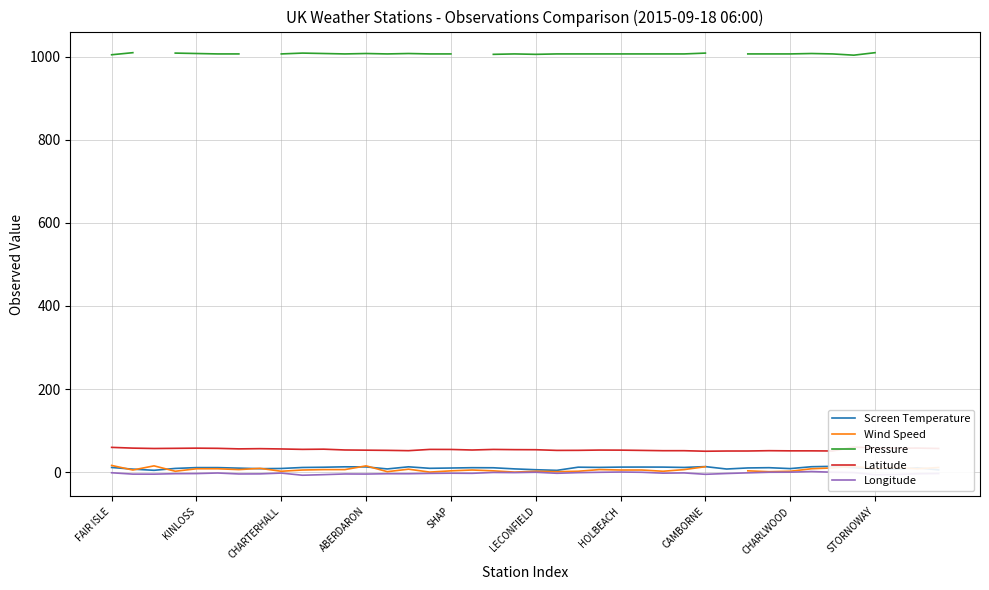

How many distinct data groups are displayed?

5